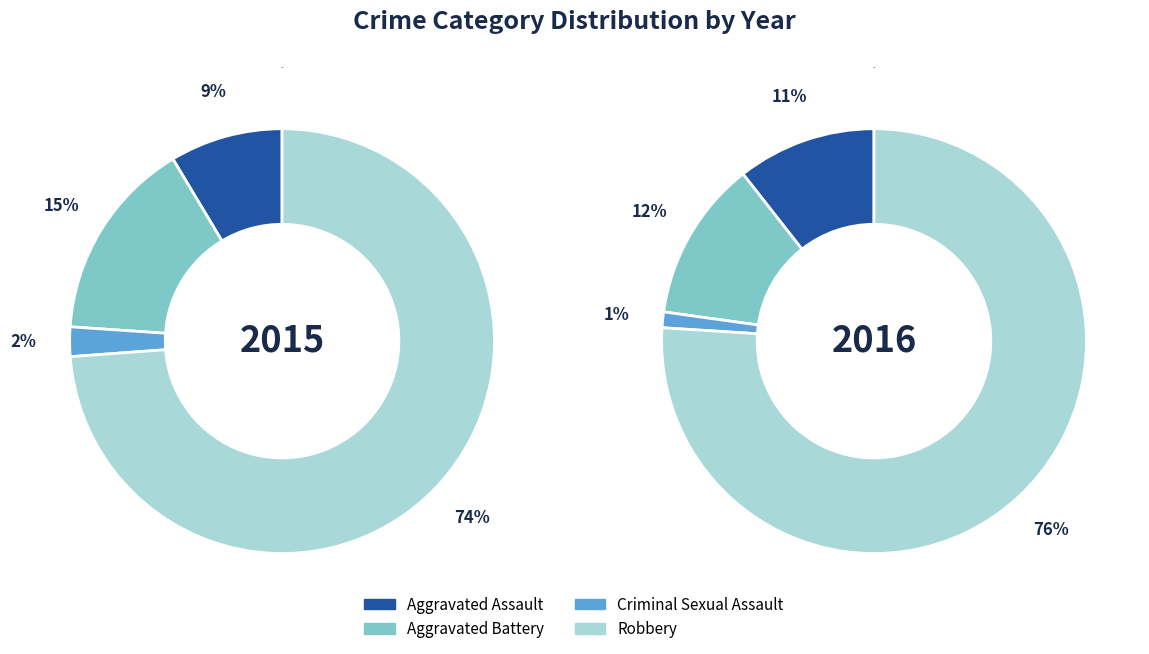

Count the number of slices in the pie.

4